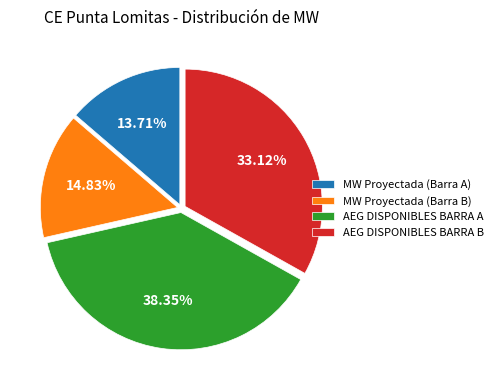

Does any single category account for the majority?

No